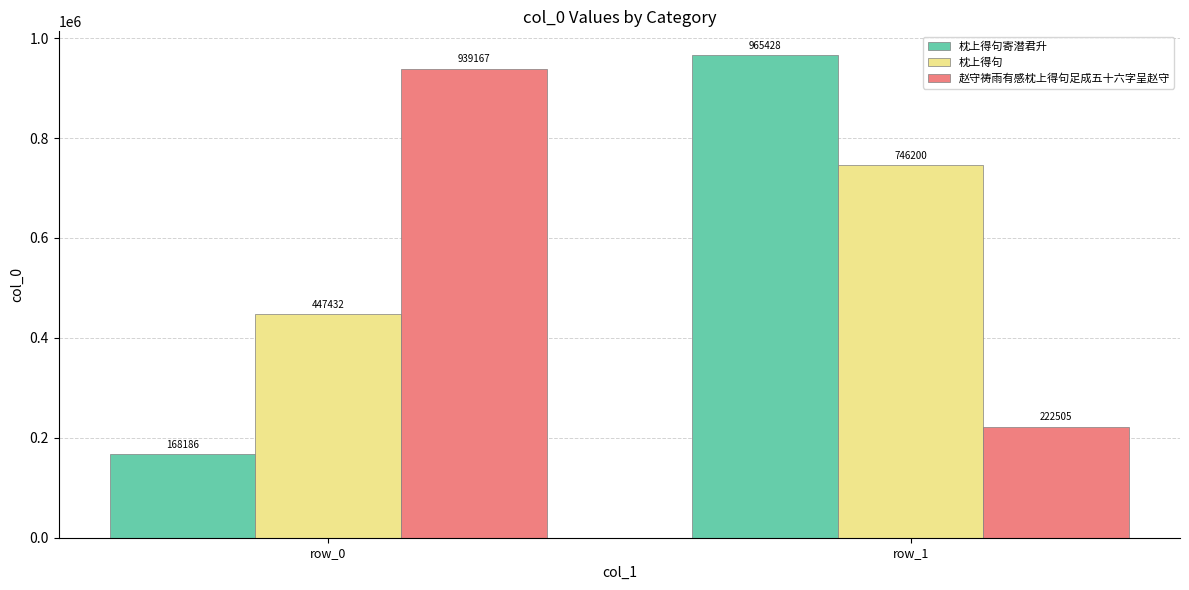

At which category does the chart reach its peak across all series?

row_1